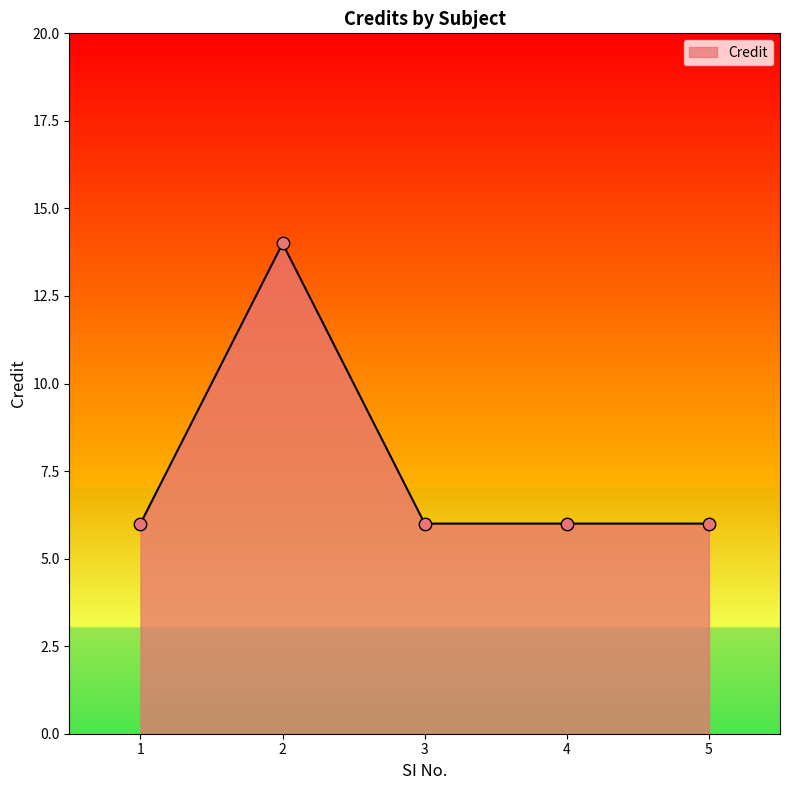

What is the ratio of the value at 5 to the value at 3?

1.0